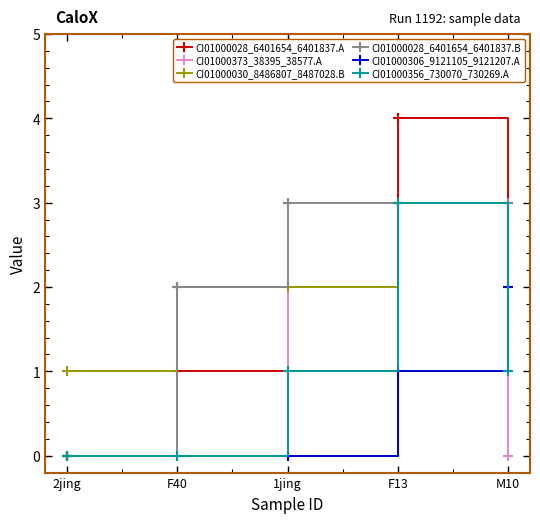

Reading left to right, list all the values displayed in this chart.

CI01000028_6401654_6401837.A: 2jing=0	F40=1	1jing=0	F13=4	M10=3
CI01000373_38395_38577.A: 2jing=0	F40=2	1jing=1	F13=3	M10=0
CI01000030_8486807_8487028.B: 2jing=1	F40=2	1jing=2	F13=3	M10=2
CI01000028_6401654_6401837.B: 2jing=0	F40=2	1jing=3	F13=3	M10=3
CI01000306_9121105_9121207.A: 2jing=0	F40=0	1jing=0	F13=1	M10=2
CI01000356_730070_730269.A: 2jing=0	F40=0	1jing=1	F13=3	M10=1